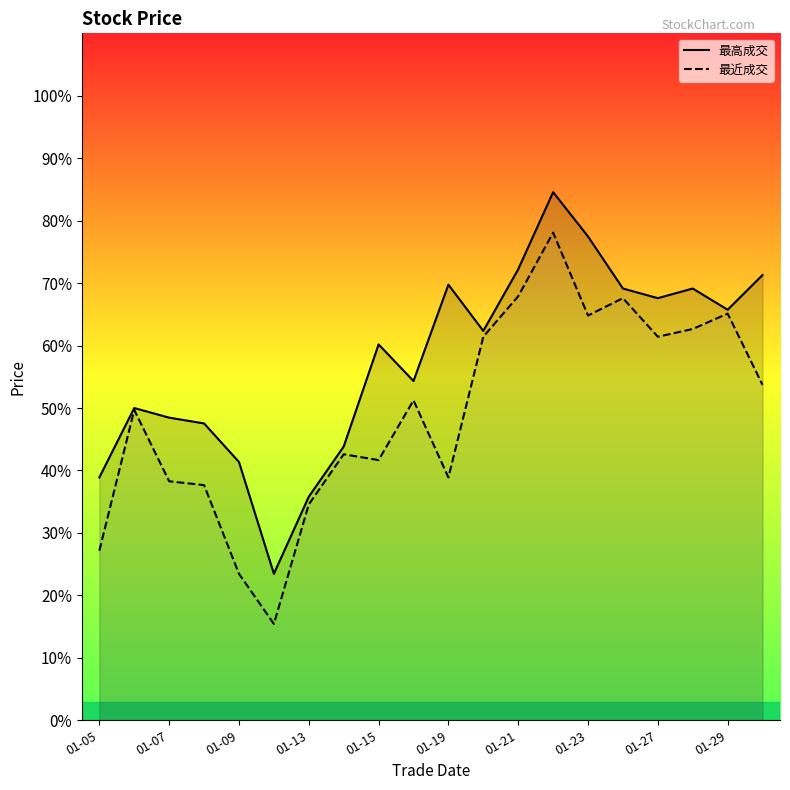

What is the difference between the second highest and second lowest values in the 最近成交 series?

44.4